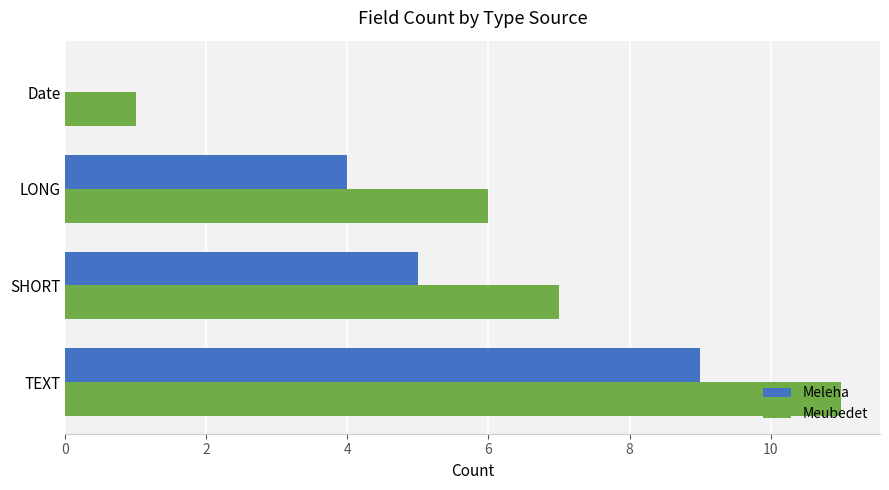

True or false: Meubedet has a value of 1 at Date.

True